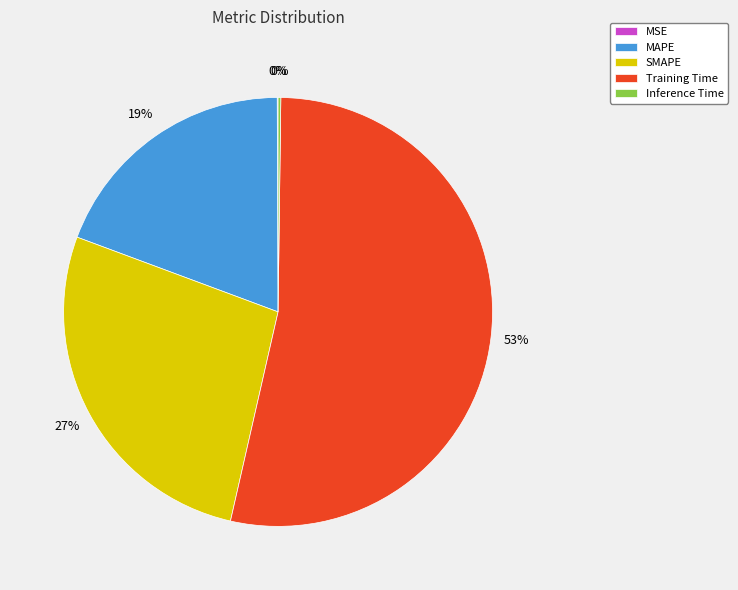

To the nearest percent, what is the combined percentage of SMAPE and MAPE?

46%